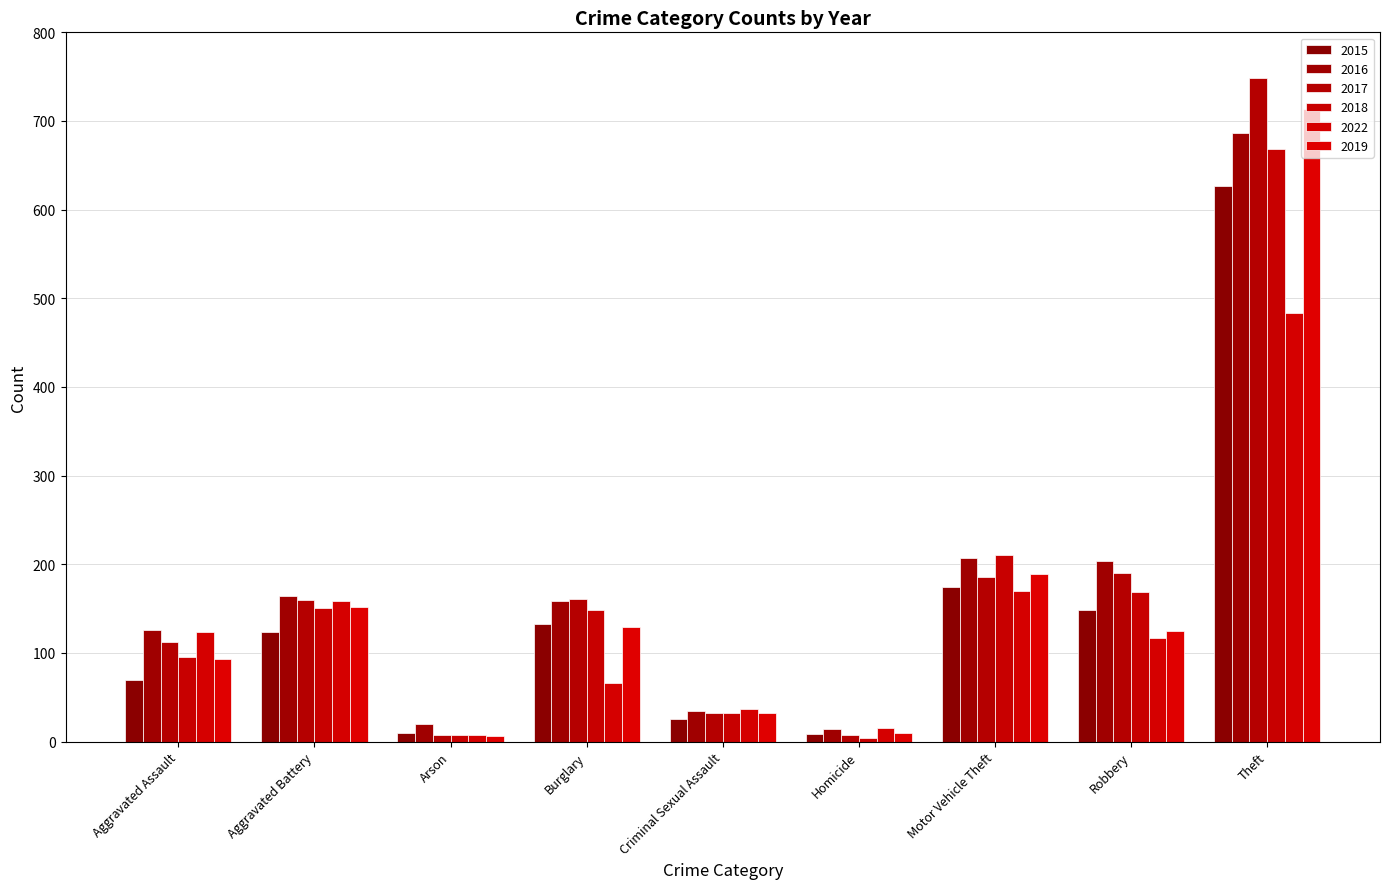

Are the bars grouped side by side (vs. stacked)?

Yes